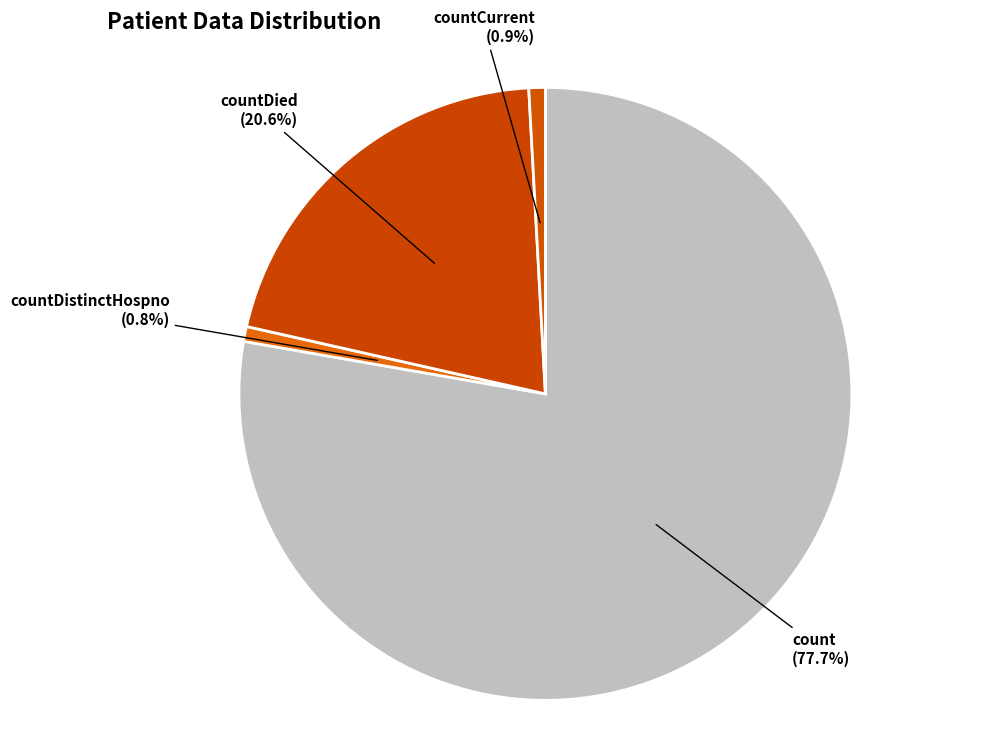

Count the number of slices in the pie.

4